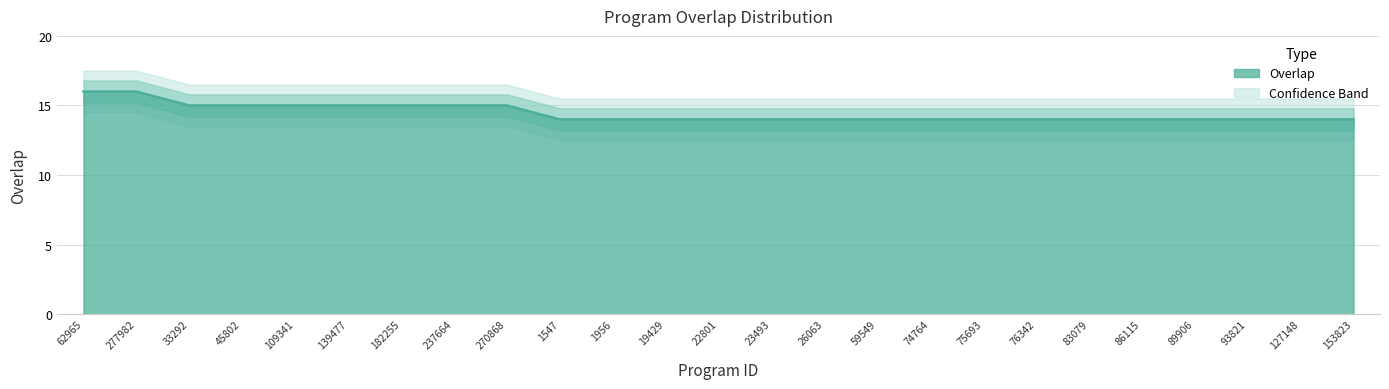

Reading left to right, extract all data points from this chart.

62965=16	277982=16	33292=15	45802=15	109341=15	139477=15	182255=15	237664=15	270868=15	1547=14	1956=14	19429=14	22801=14	23493=14	26063=14	59549=14	74764=14	75693=14	76342=14	83079=14	86115=14	89906=14	93821=14	127148=14	153823=14